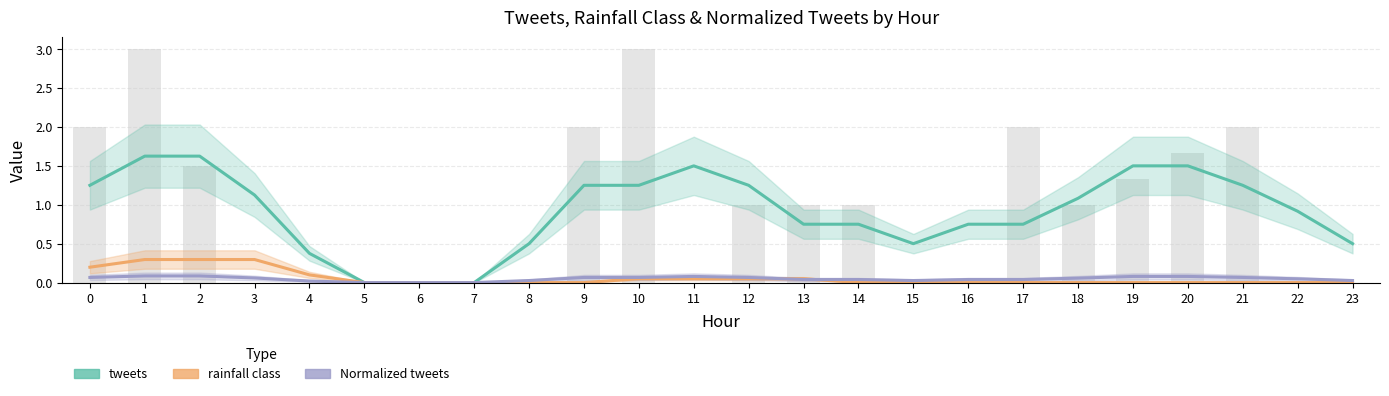

Is the value of Normalized tweets at 9 greater than the value of tweets at 7?

Yes